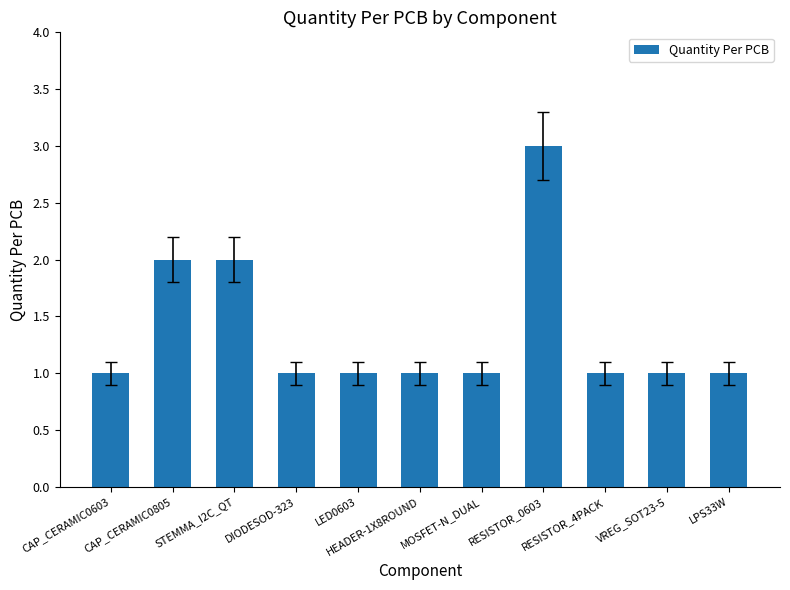

Reading left to right, extract all data points from this chart.

CAP_CERAMIC0603=1	CAP_CERAMIC0805=2	STEMMA_I2C_QT=2	DIODESOD-323=1	LED0603=1	HEADER-1X8ROUND=1	MOSFET-N_DUAL=1	RESISTOR_0603=3	RESISTOR_4PACK=1	VREG_SOT23-5=1	LPS33W=1